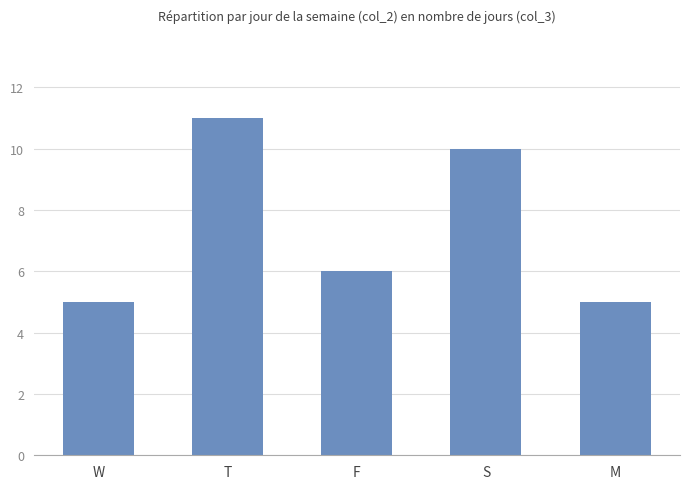

The value at S is 10. True or false?

True